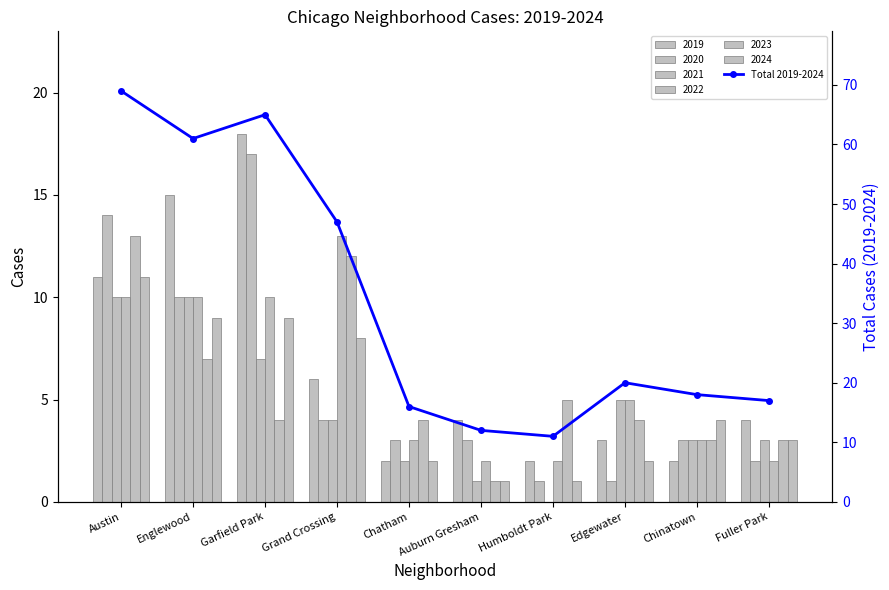

What is the label of the 6th bar from the right?

Chatham